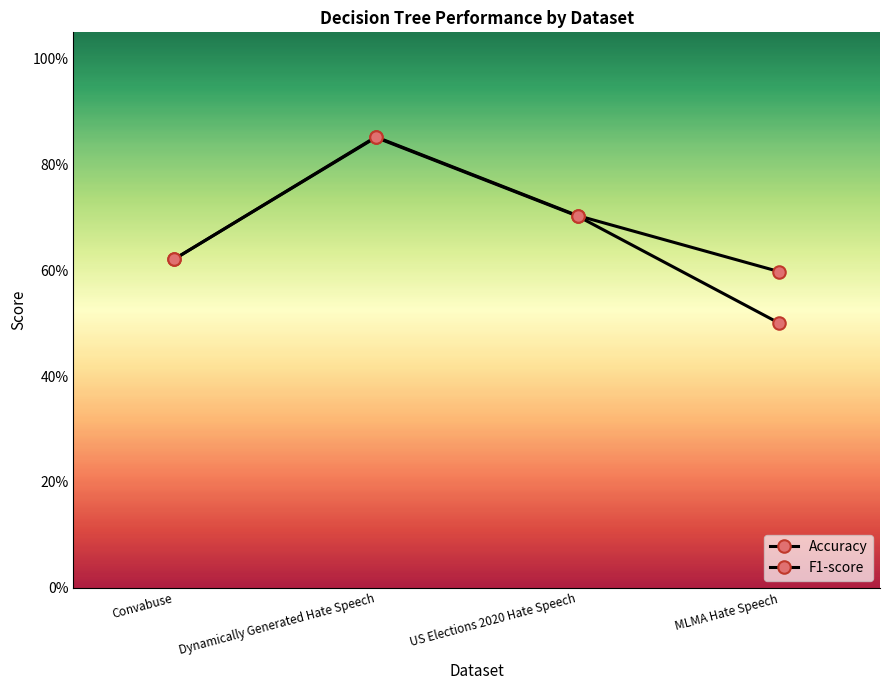

Does the chart have visible grid lines?

No